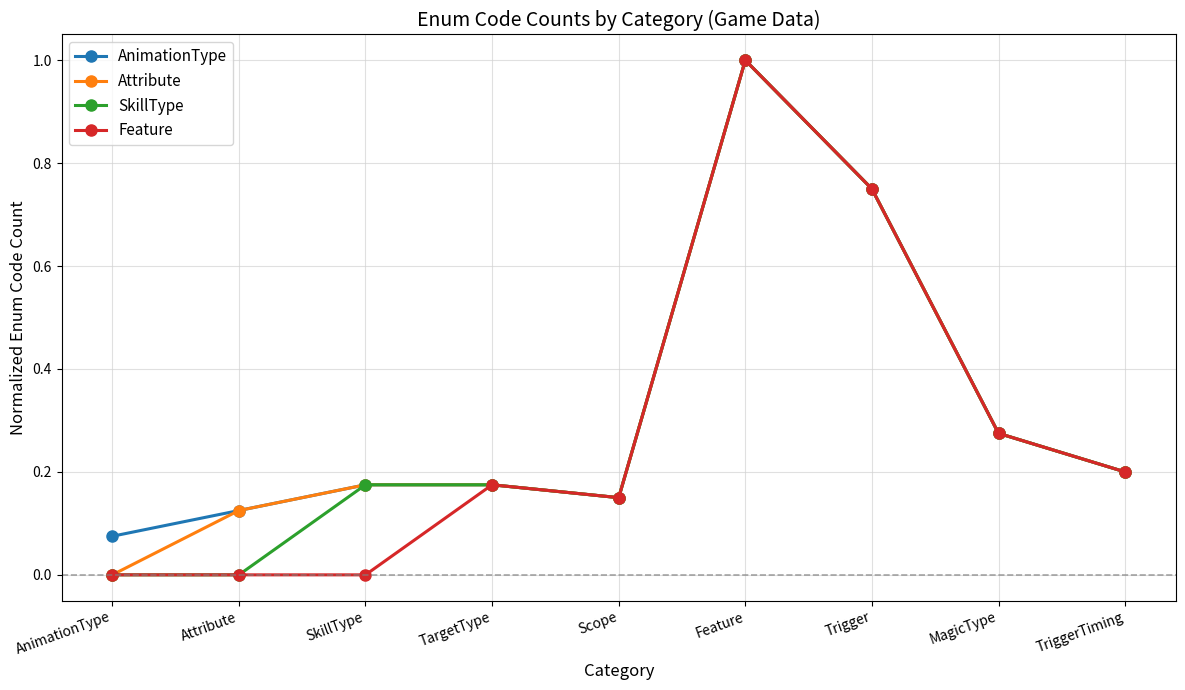

True or false: Attribute has a value of 0.2 at TriggerTiming.

True